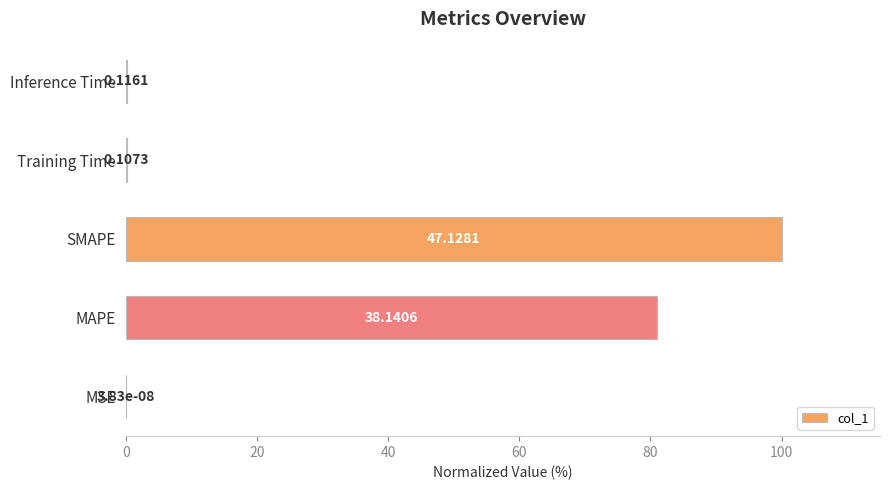

What is the difference between the second highest and second lowest values?

80.7